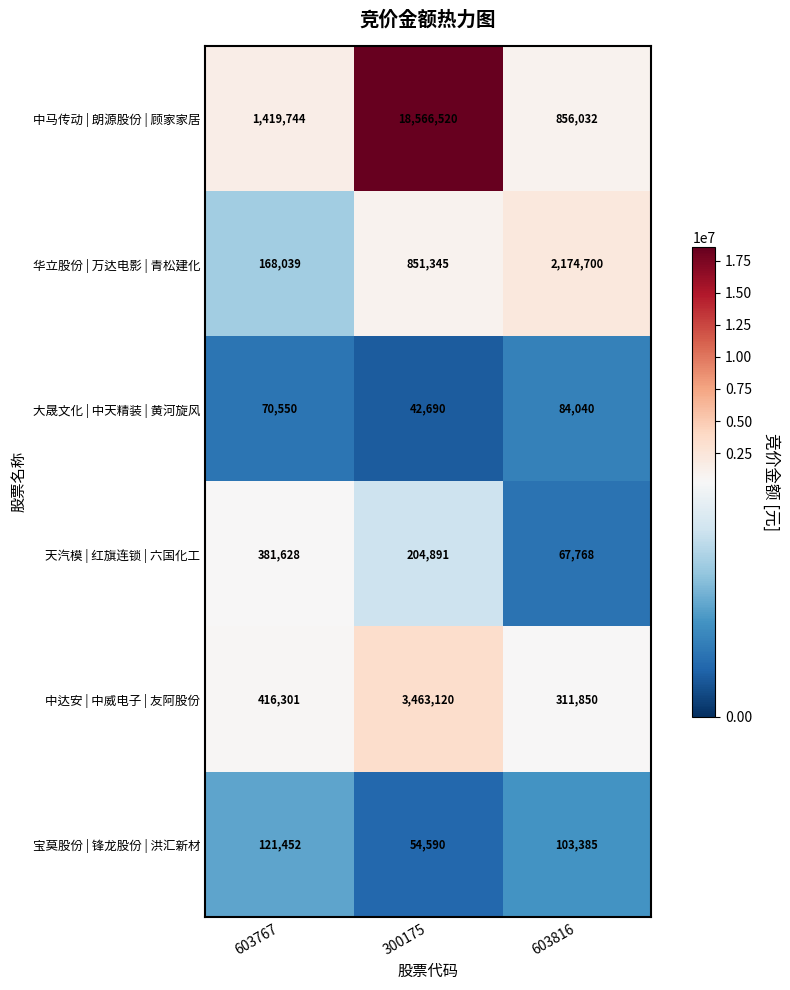

Reading left to right, transcribe all the data shown in this chart.

中马传动 | 朗源股份 | 顾家家居: 603767=1419744	300175=18566520	603816=856032
华立股份 | 万达电影 | 青松建化: 603767=168039	300175=851345	603816=2174700
大晟文化 | 中天精装 | 黄河旋风: 603767=70550	300175=42690	603816=84040
天汽模 | 红旗连锁 | 六国化工: 603767=381628	300175=204891	603816=67768
中达安 | 中威电子 | 友阿股份: 603767=416301	300175=3463120	603816=311850
宝莫股份 | 锋龙股份 | 洪汇新材: 603767=121452	300175=54590	603816=103385